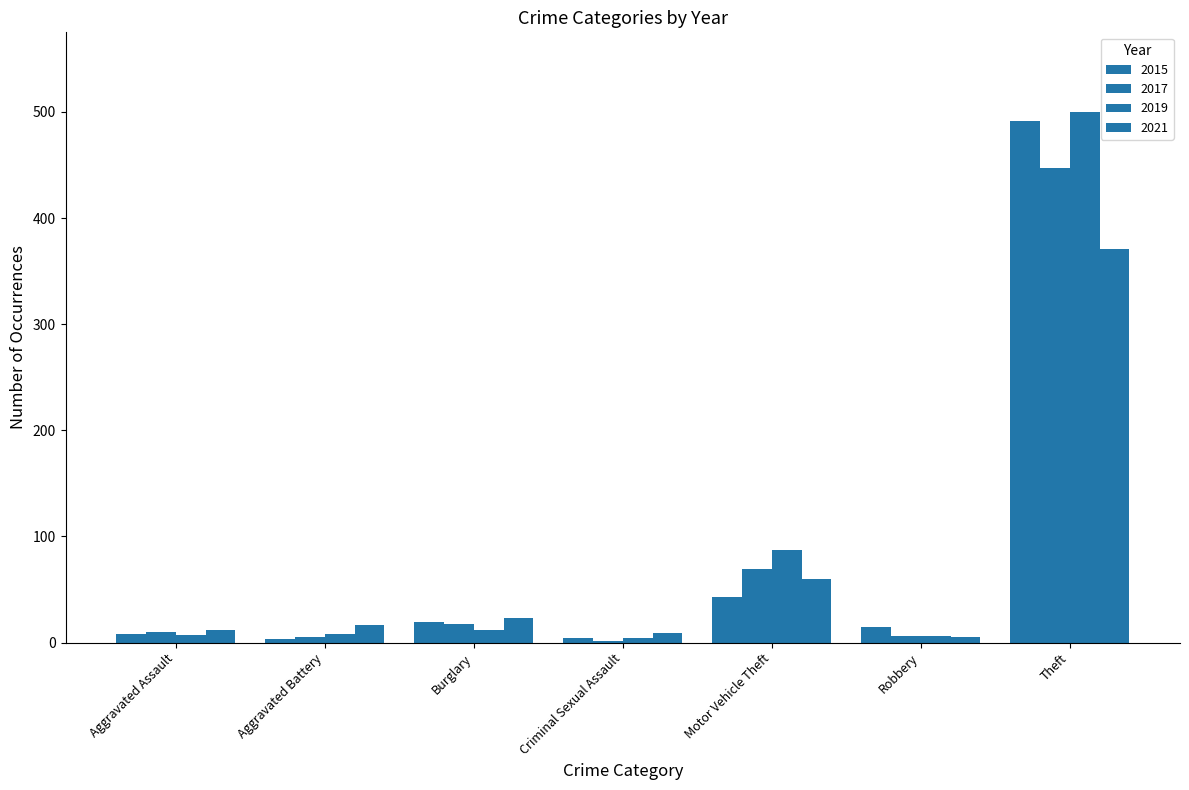

How many bars are there in total?

28